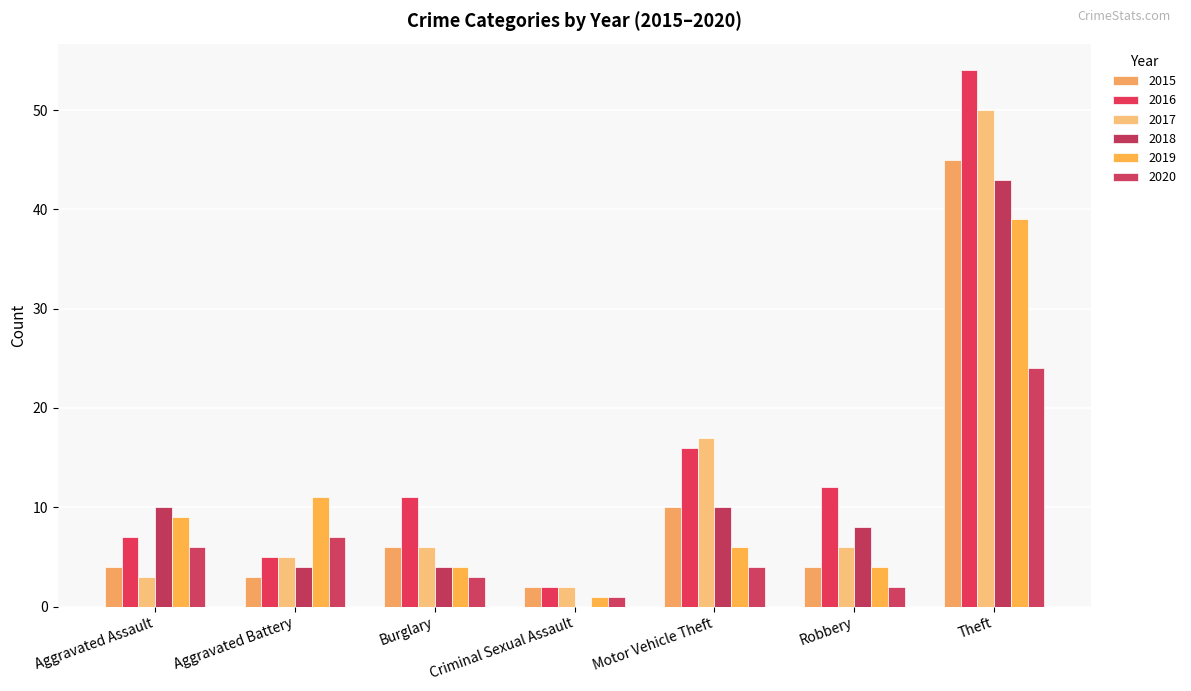

Which series changed the most between Motor Vehicle Theft and Robbery?

2017